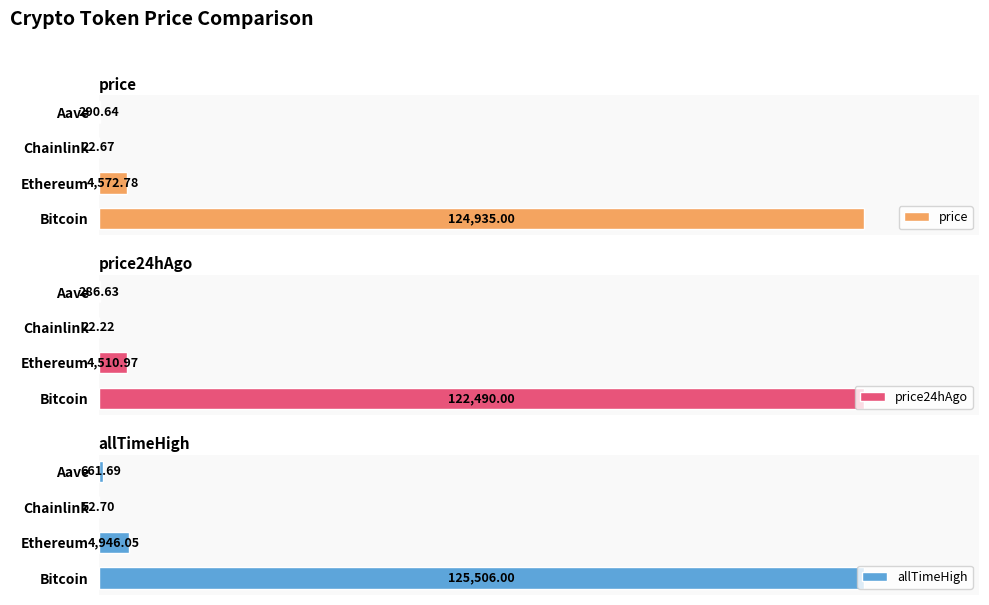

Rank the series by their average value, from highest to lowest.

allTimeHigh, price, price24hAgo